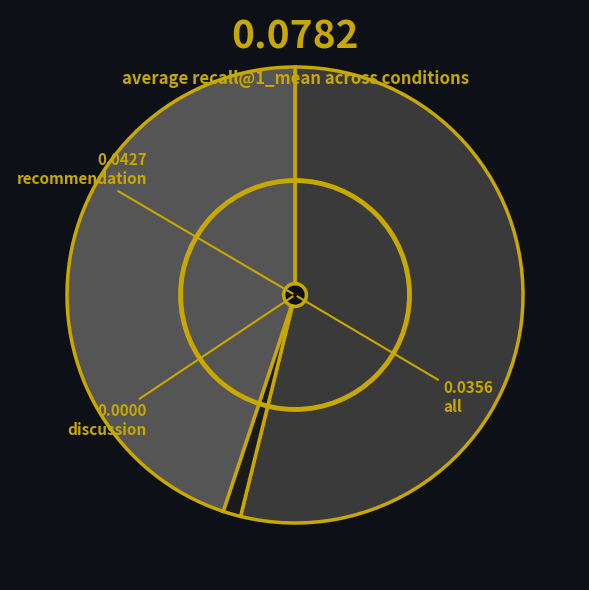

Is there any slice that represents more than half of the pie?

Yes